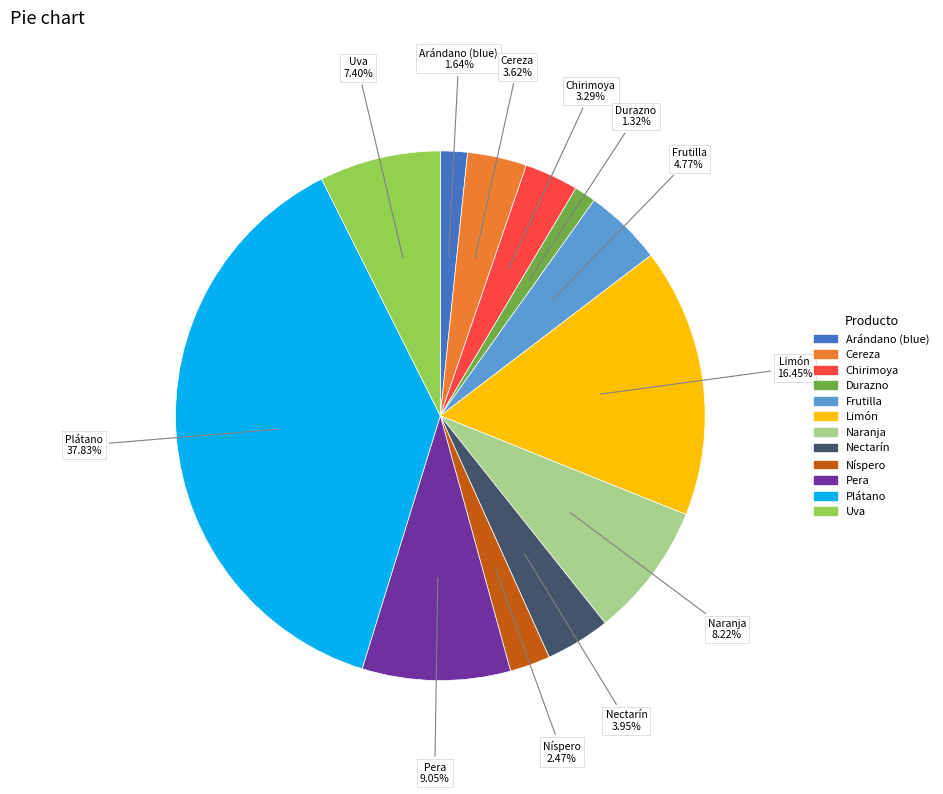

Between Nectarín and Naranja, which is larger?

Naranja